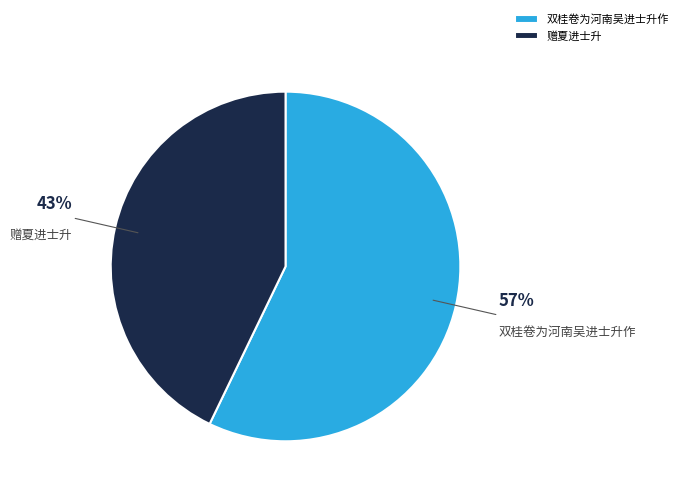

How many slices are in this pie chart?

2